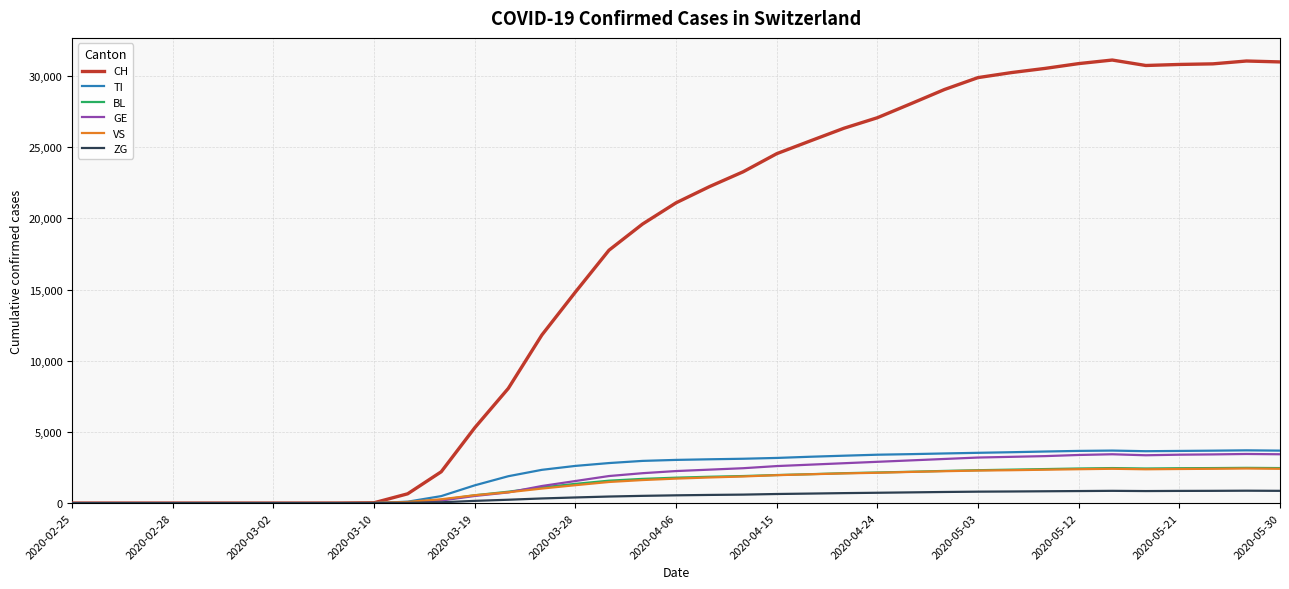

Which series has the largest range (max minus min)?

CH